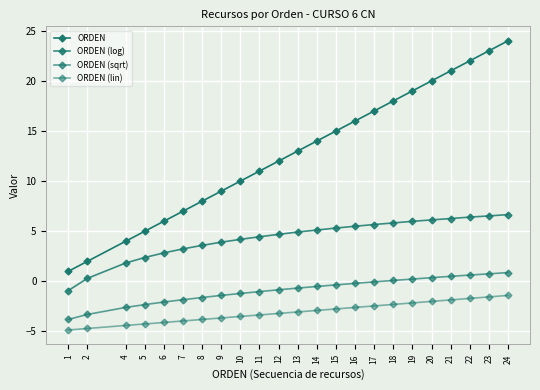

Does the chart display data point markers on the line(s)?

Yes